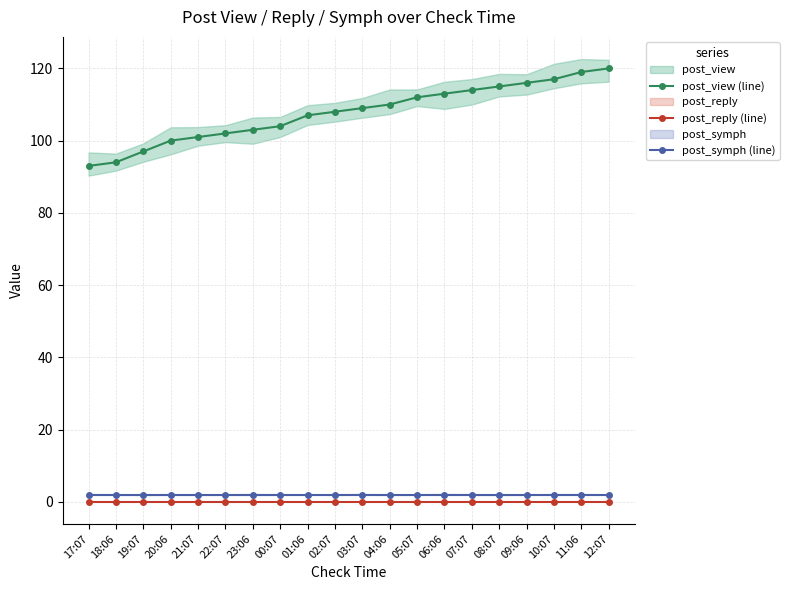

What position from the right is 00:07?

13